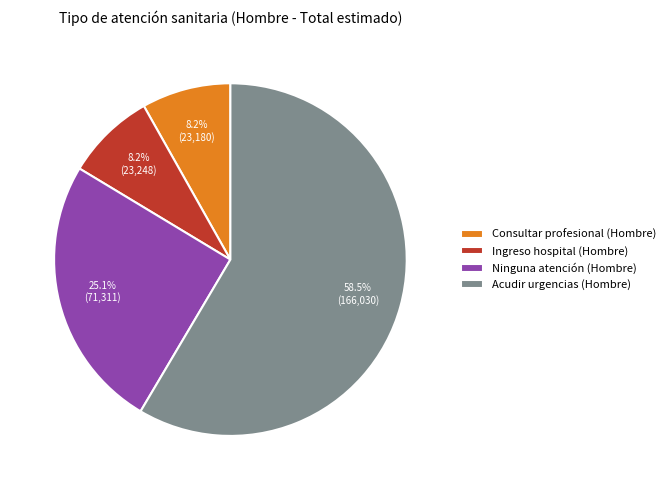

How much of the chart is everything except Acudir urgencias (Hombre)?

41.5%